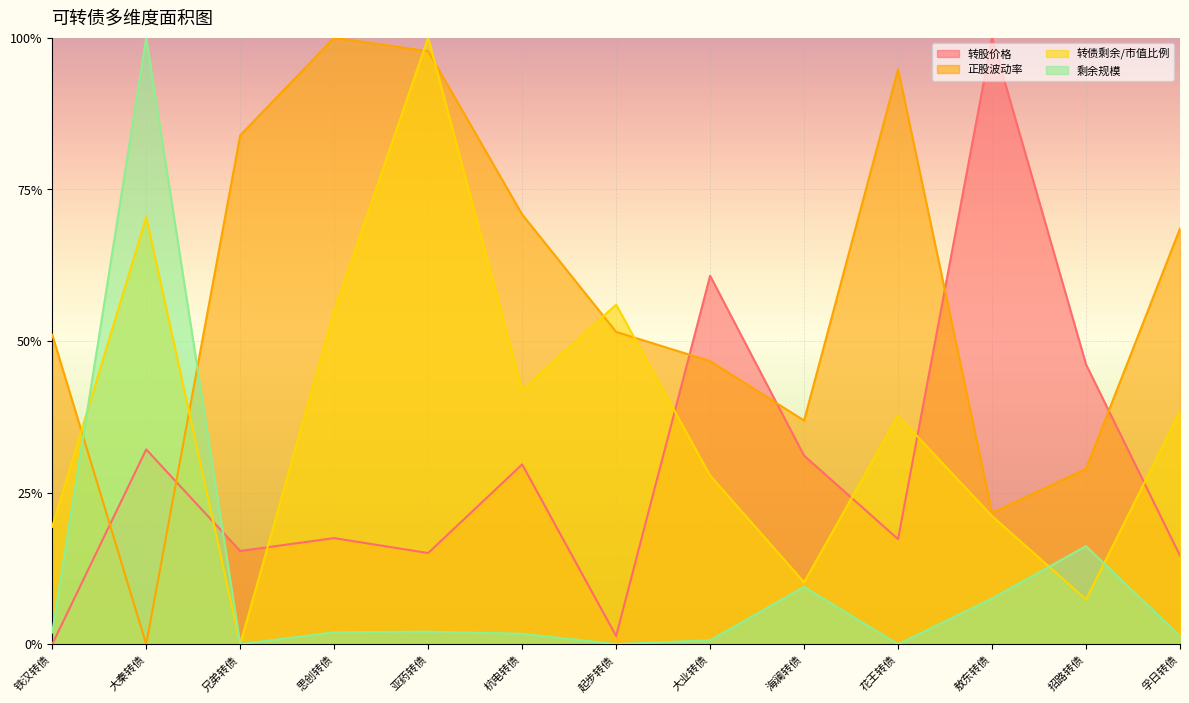

True or false: 转股价格 has more than 2 points higher than both neighbors.

True